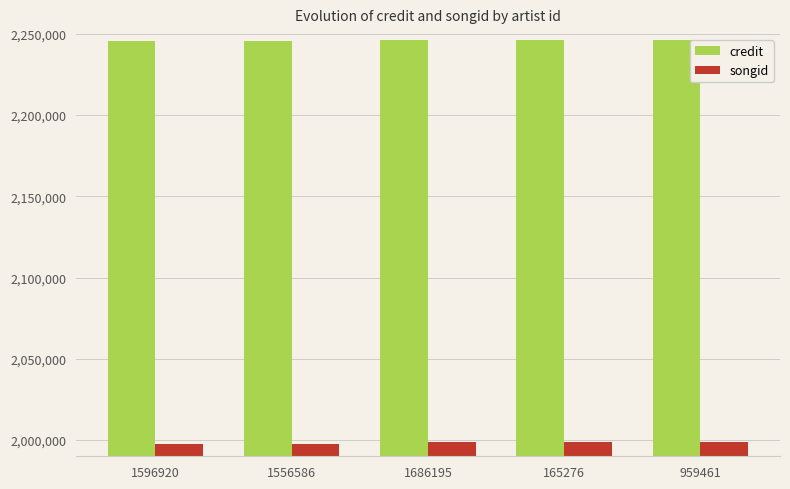

Is it true that credit equals 563492 at 1556586?

False